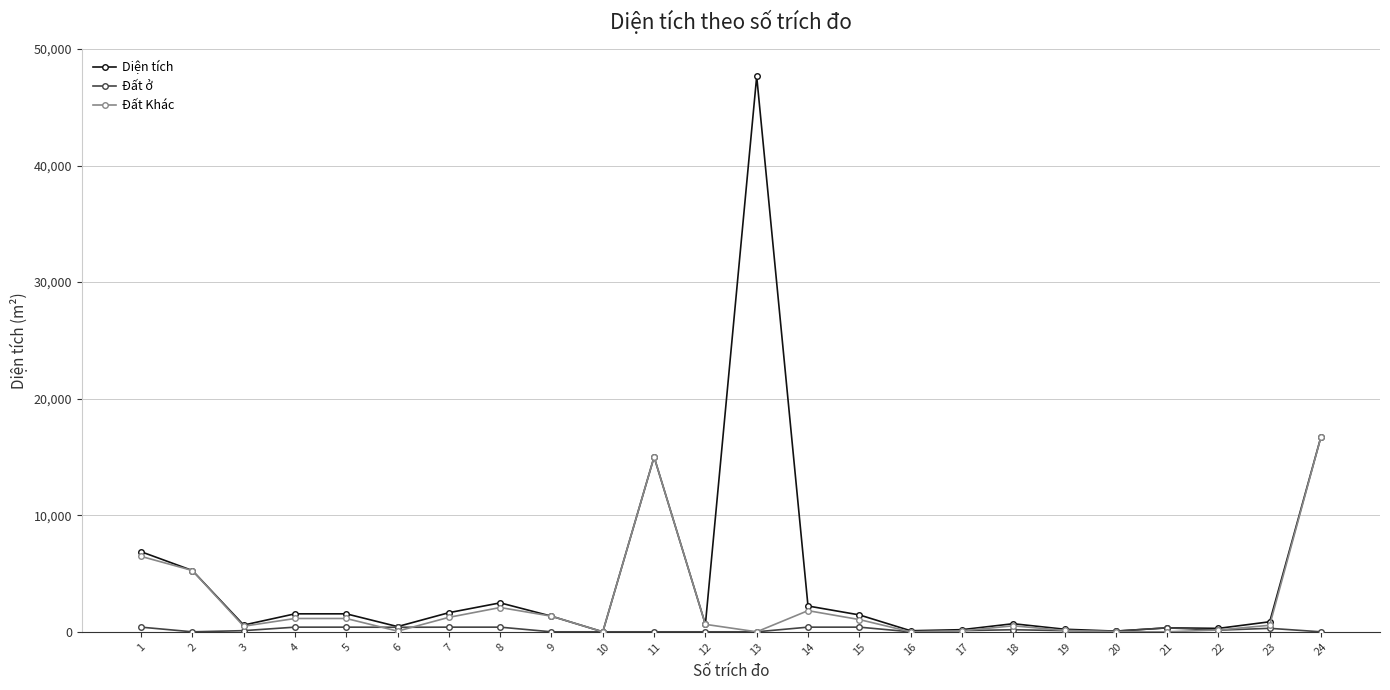

Which series has the largest range (max minus min)?

Diện tích